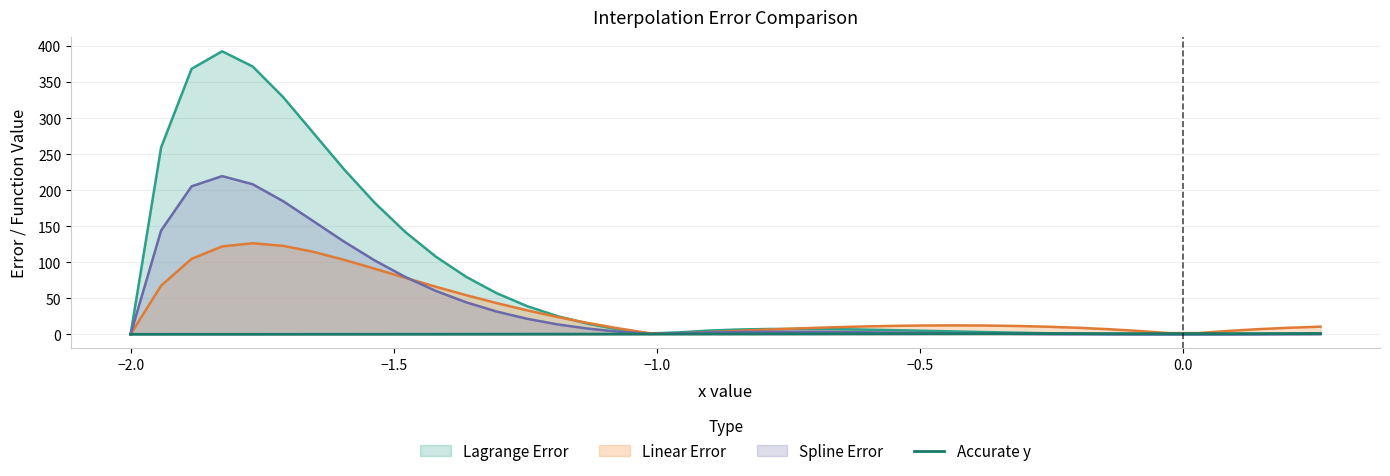

Which series has the widest spread of values?

Lagrange Error